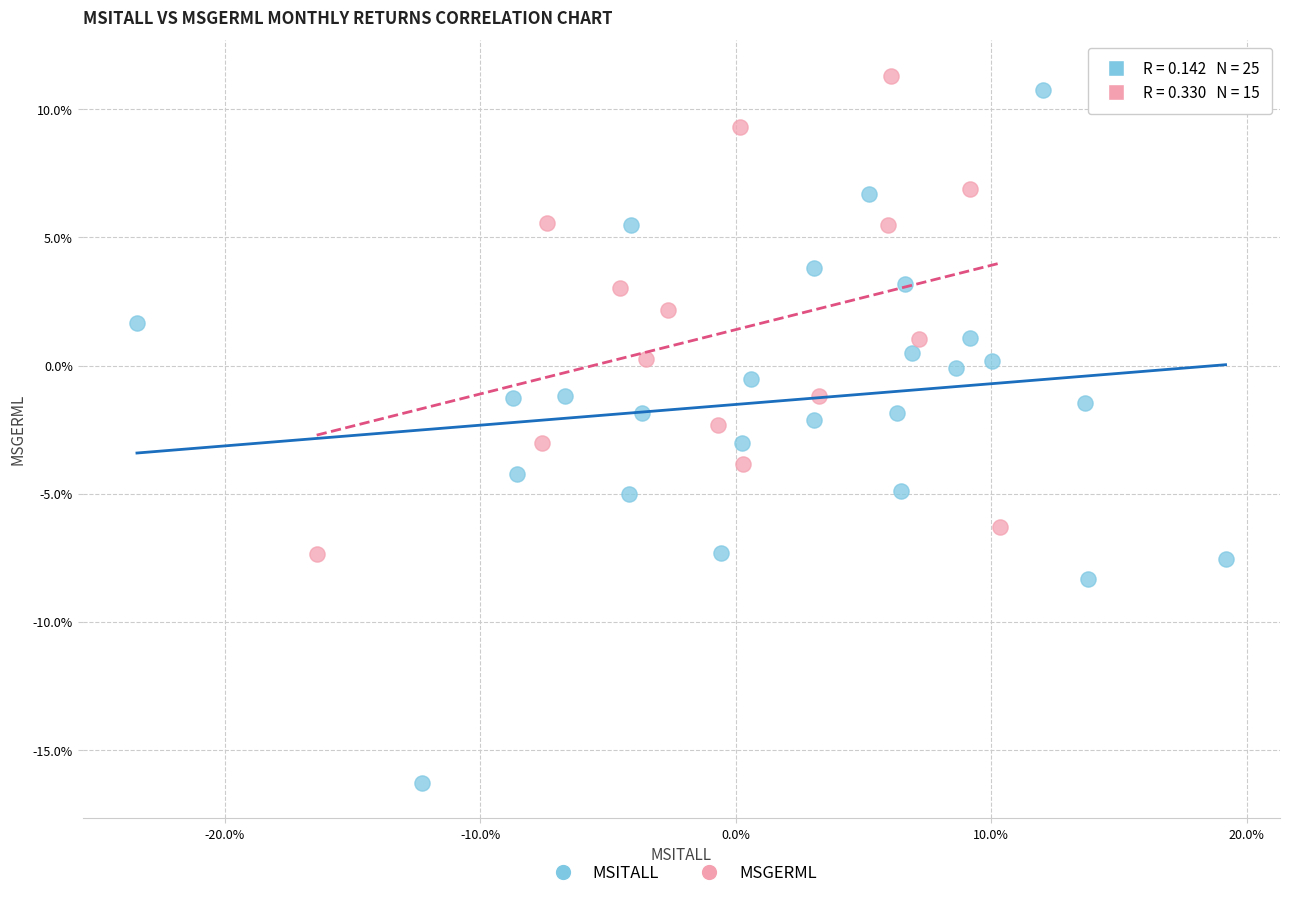

Which series has the largest Y range (max minus min)?

MSITALL